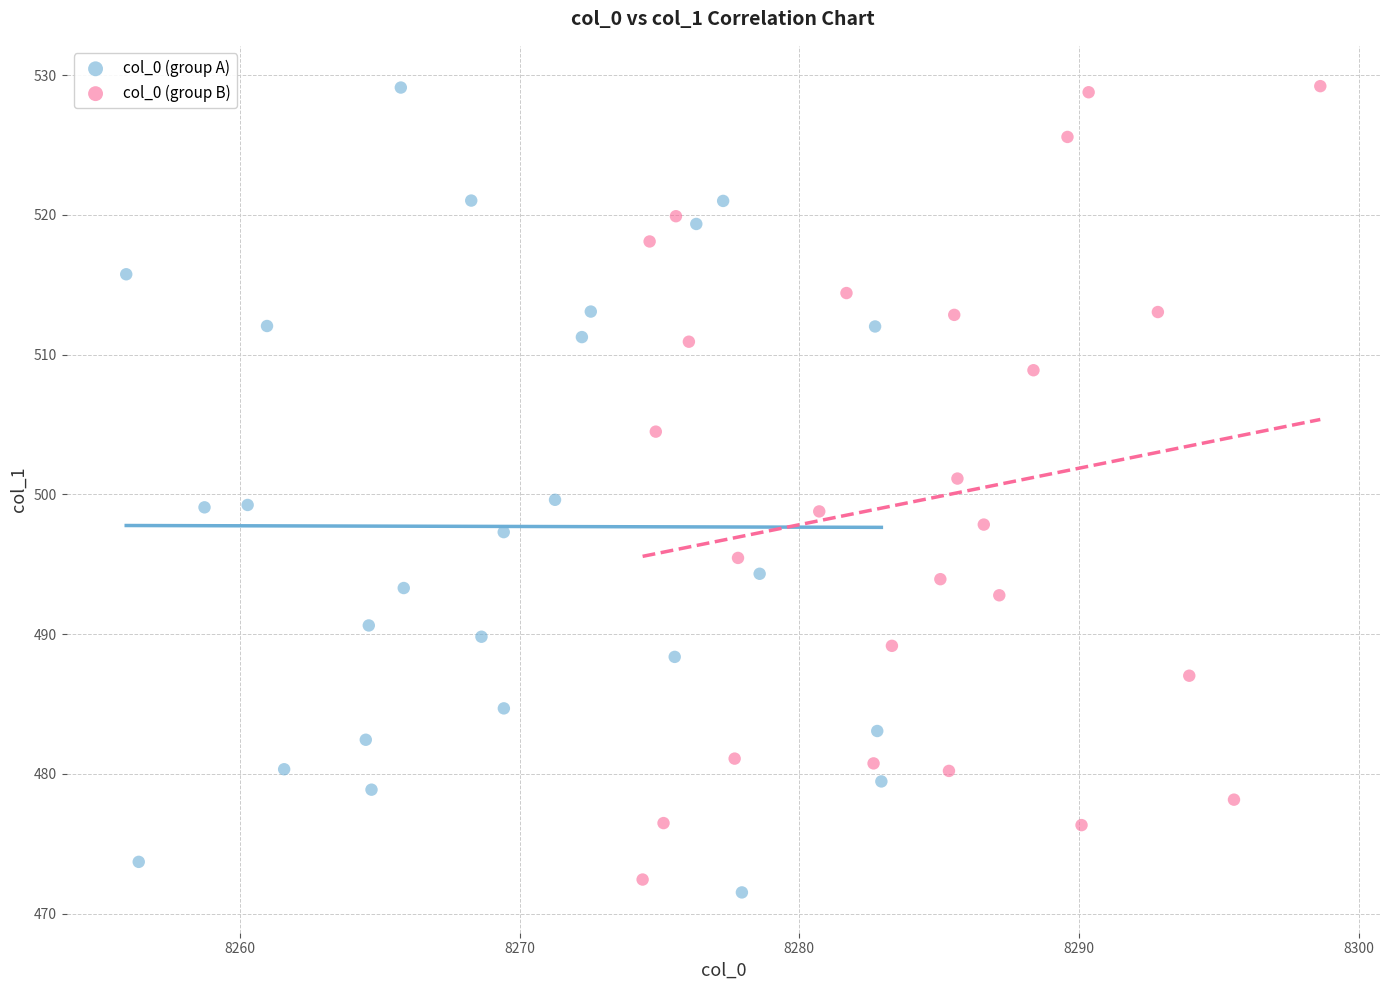

What are all the series names shown in the legend?

col_0 (group A), col_0 (group B)